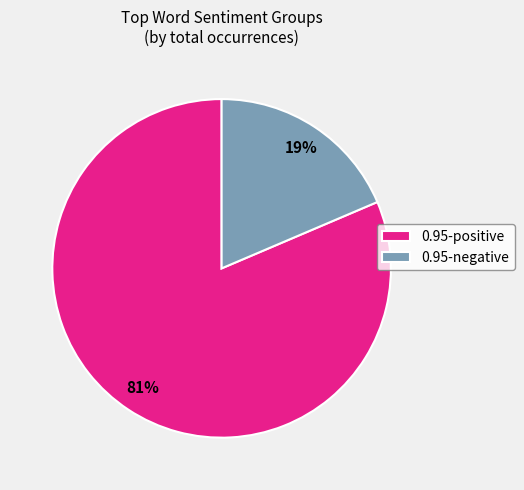

Which slice is the smallest?

0.95-negative